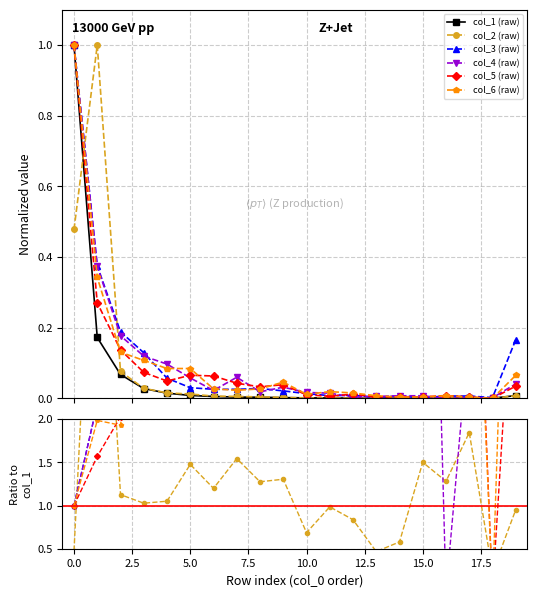

Which series has the largest range (max minus min)?

col_6 (raw)